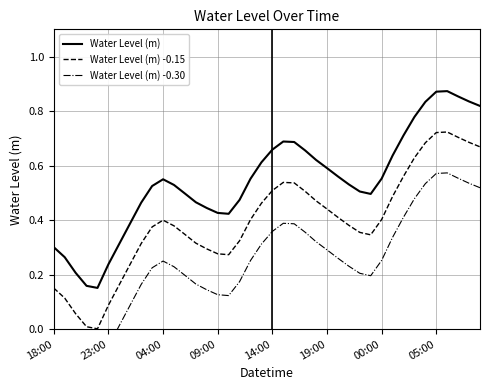

What is the average value of the Water Level (m) -0.15 series?

0.4